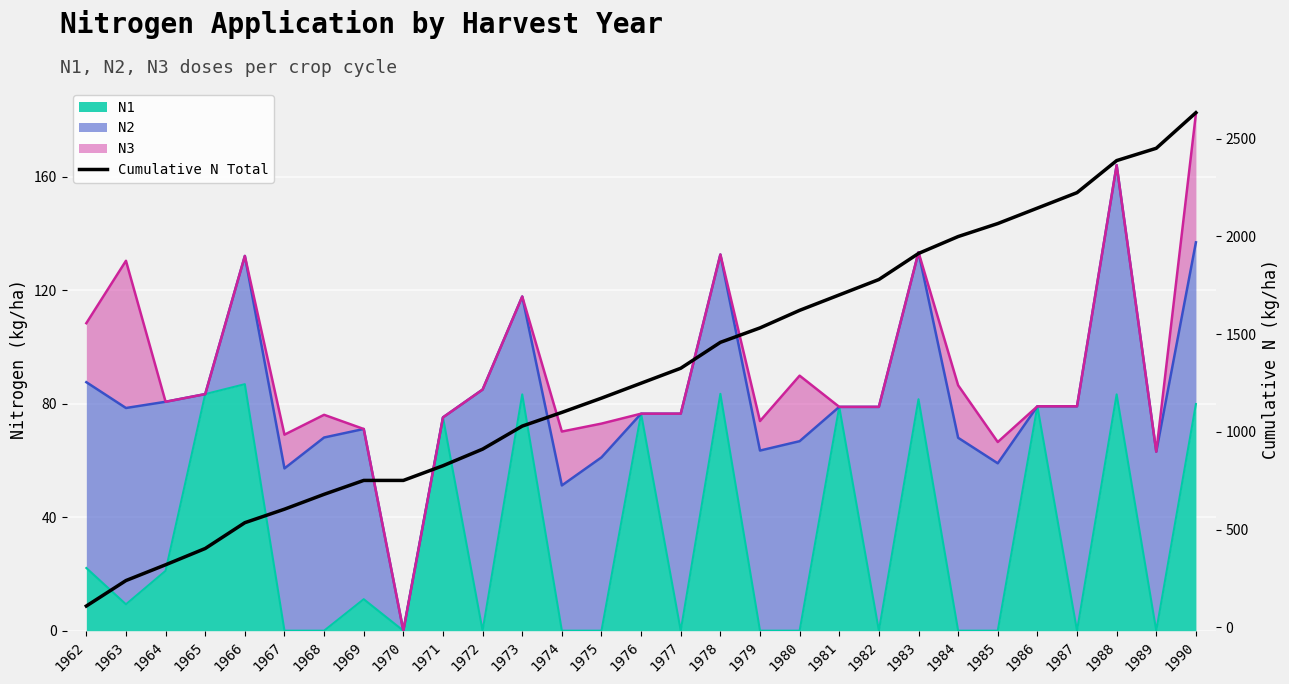

Count the number of values greater than 1249.

15